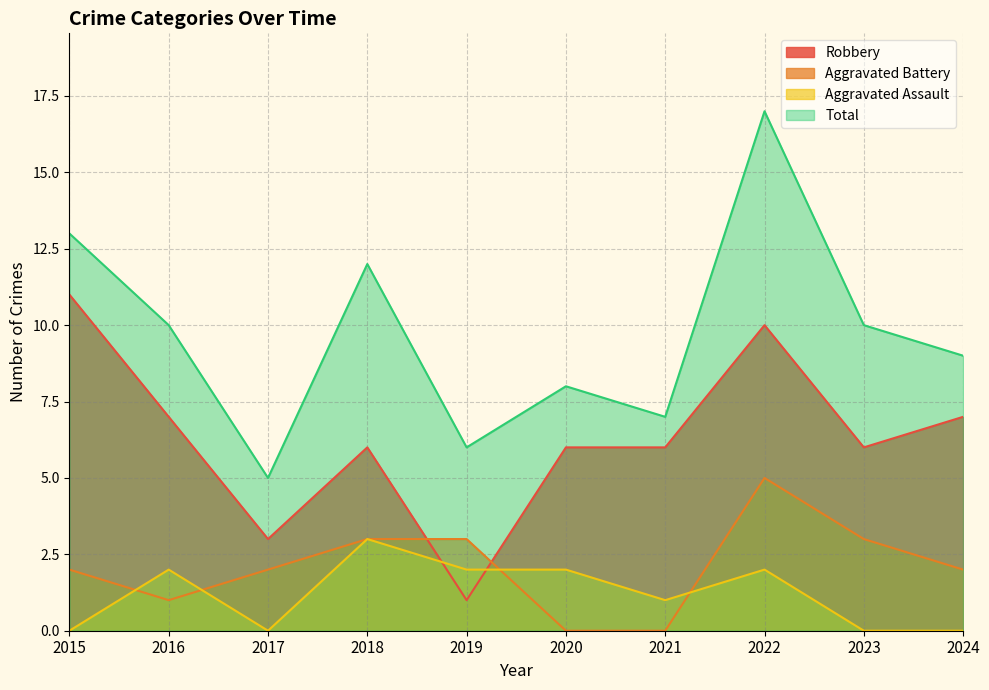

What is the maximum value shown in the chart?

17